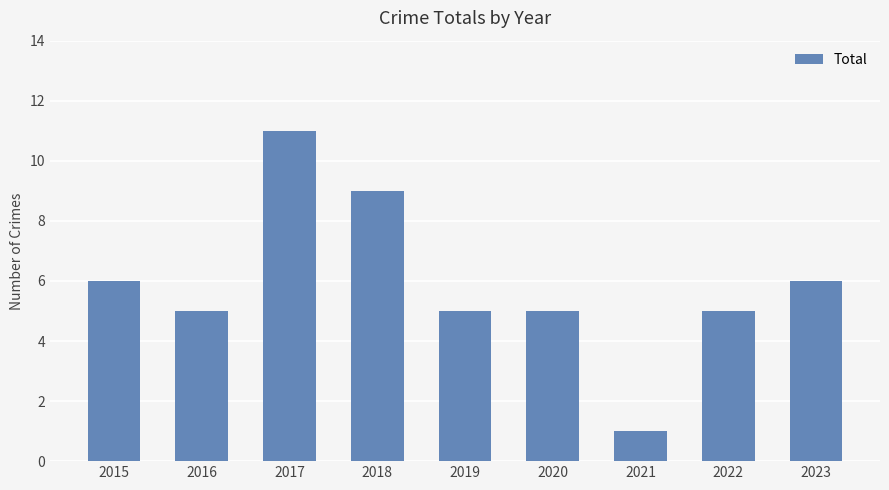

Count the number of data series in this chart.

1